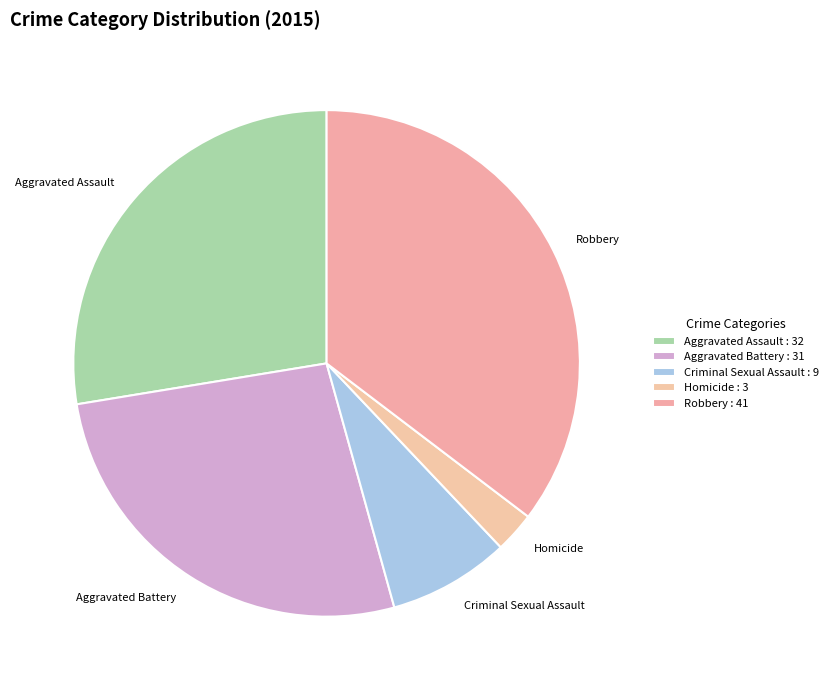

Which slice is the smallest?

Homicide